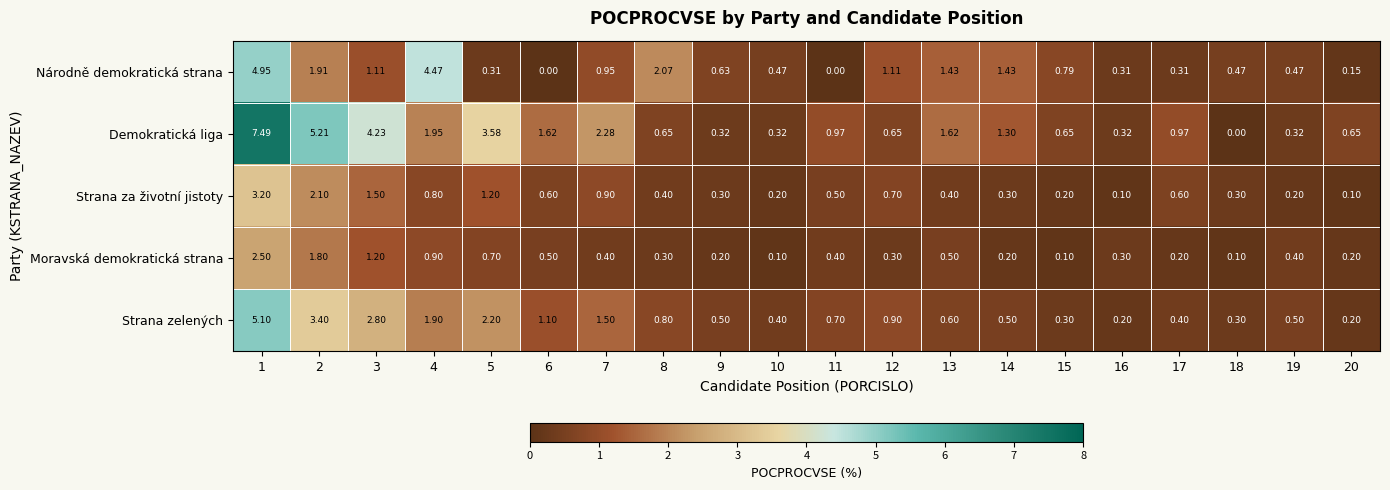

How many series are shown in this chart?

5